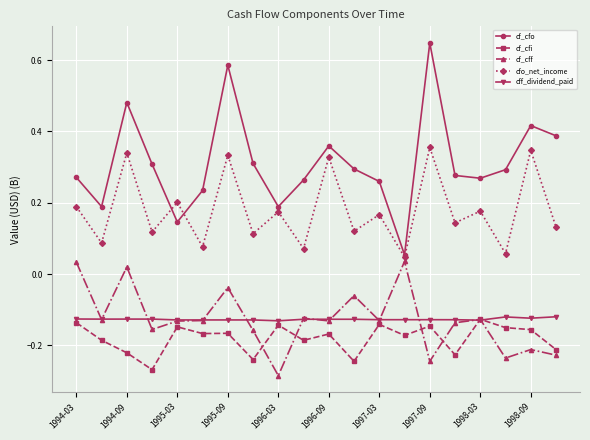

At how many categories does at least one series exceed 0?

20